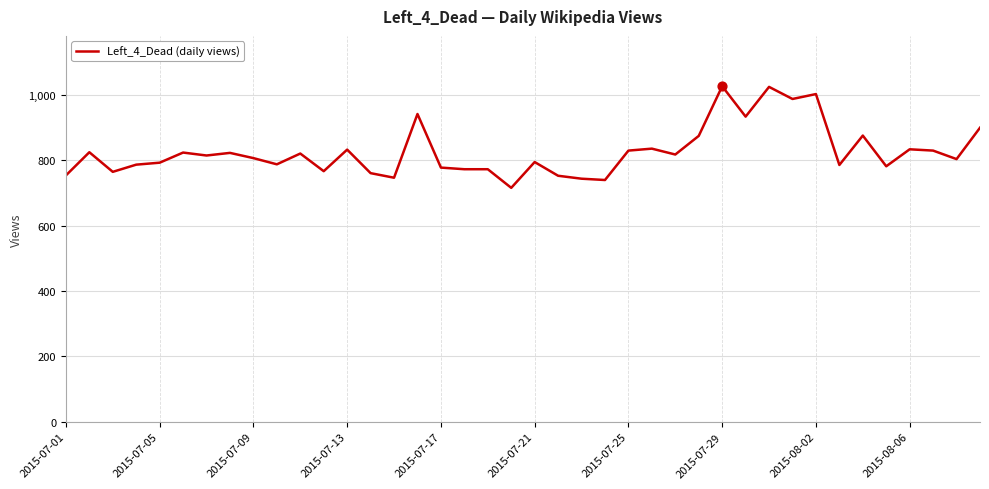

What is the minimum value shown in the chart?

716